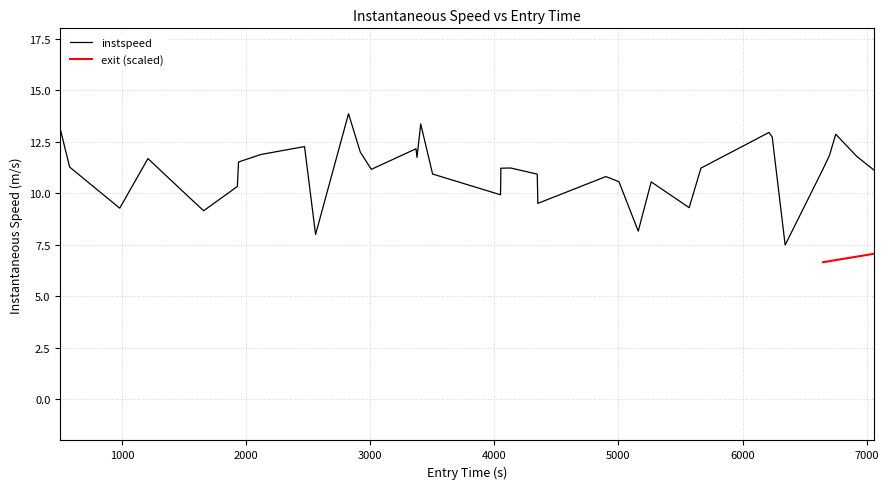

What is the lowest value of the instspeed series?

7.5